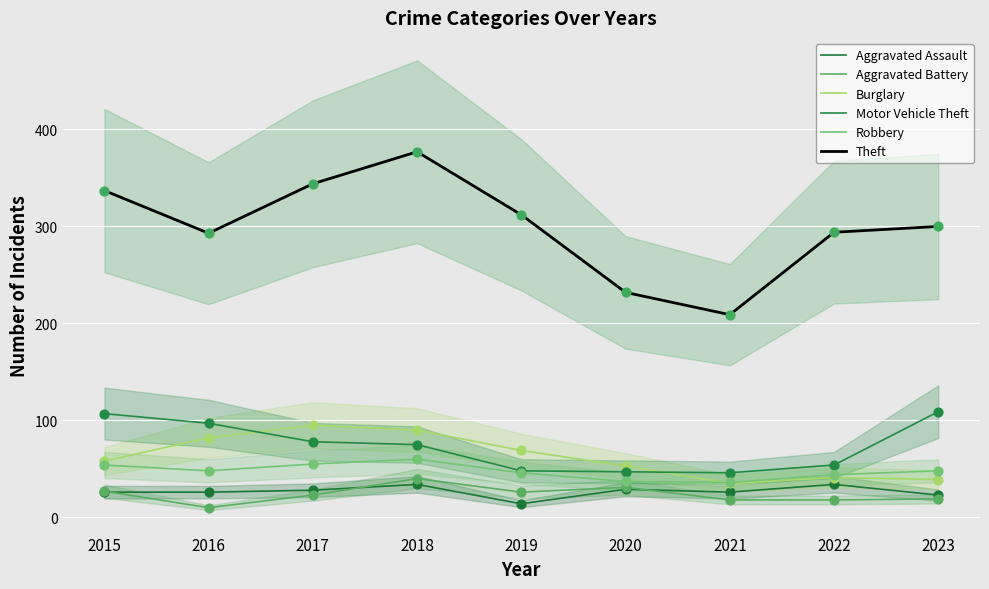

Which series has the largest total across all categories?

Theft